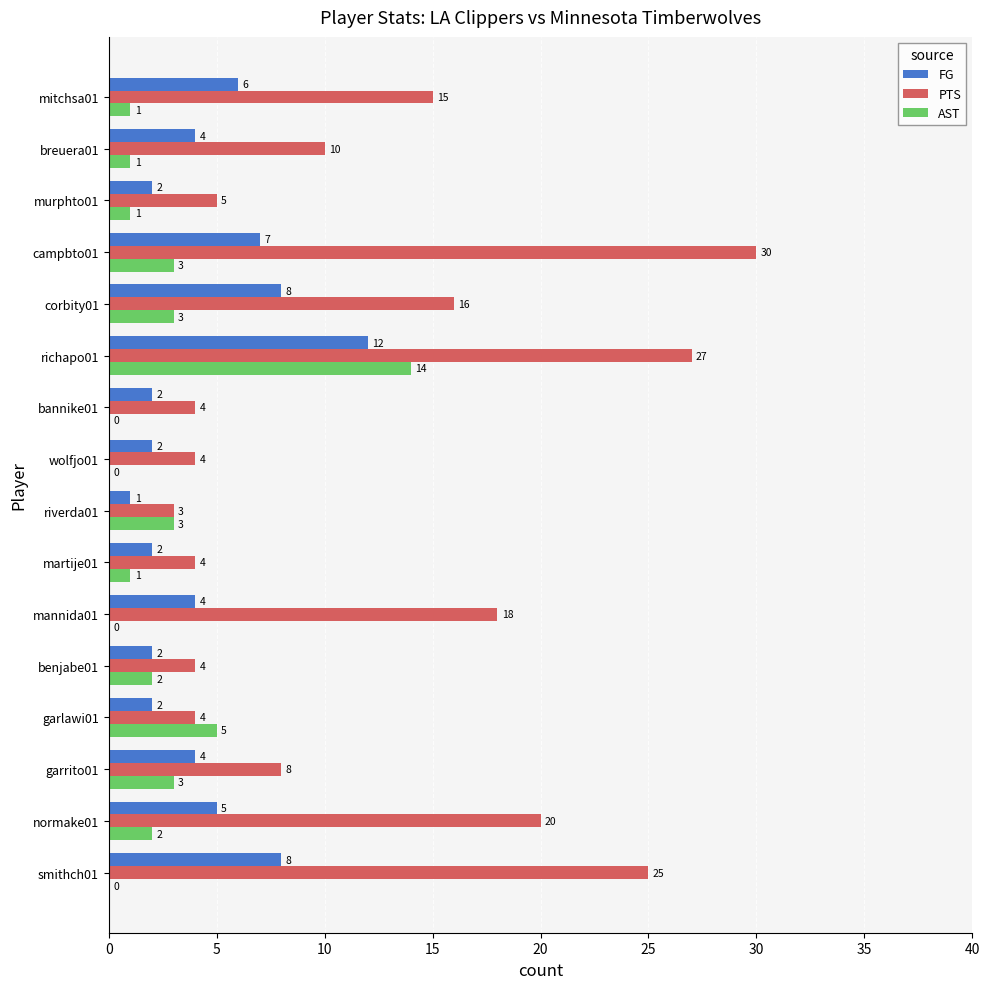

Is the value of PTS at garrito01 greater than the value of AST at martije01?

Yes